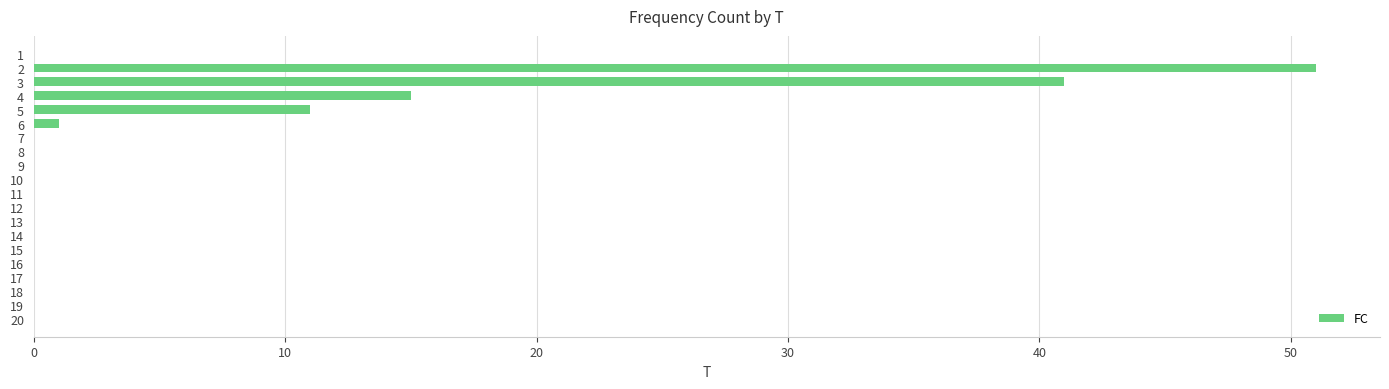

Read the value at 5, to the nearest 5.

10